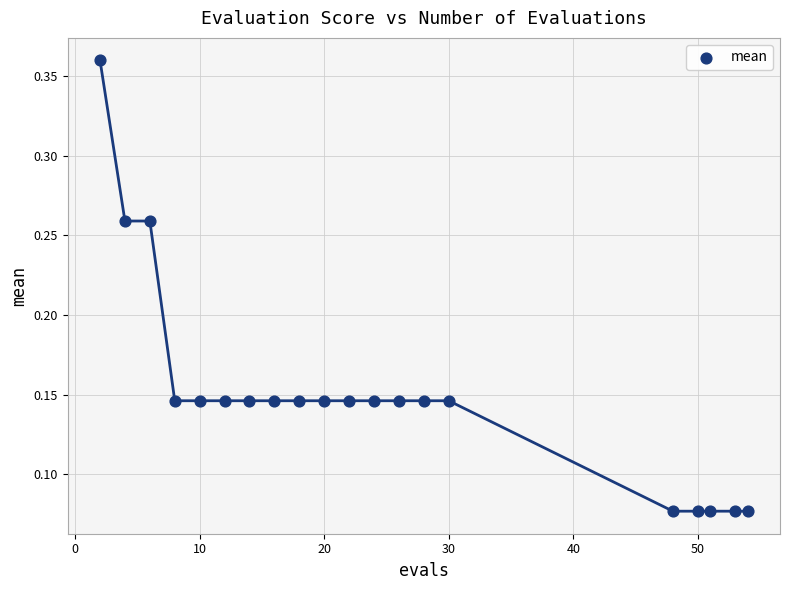

What is the range of X values (max minus min)?

52.0